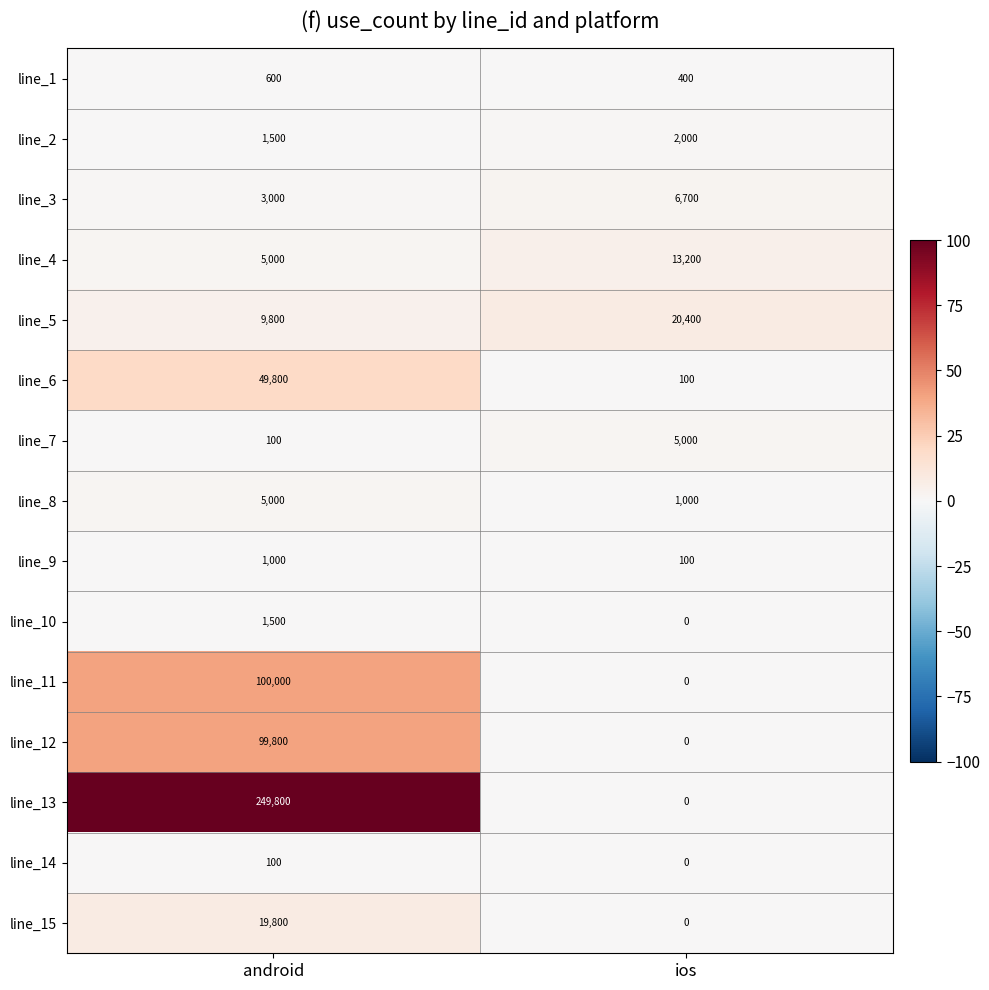

Which label corresponds to the largest value in the chart?

android